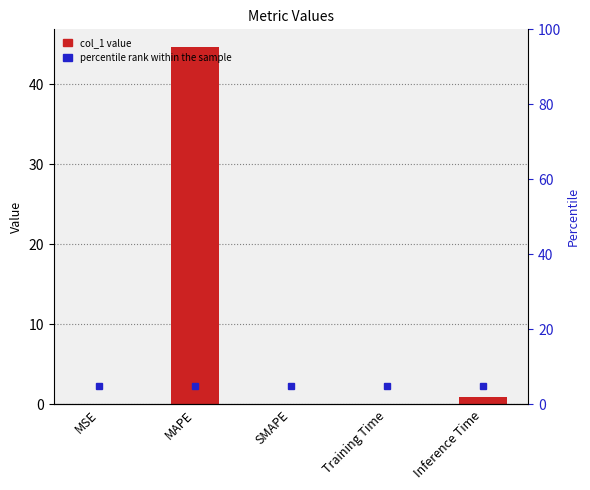

What is the sum of the values at Inference Time and Training Time?

1.0